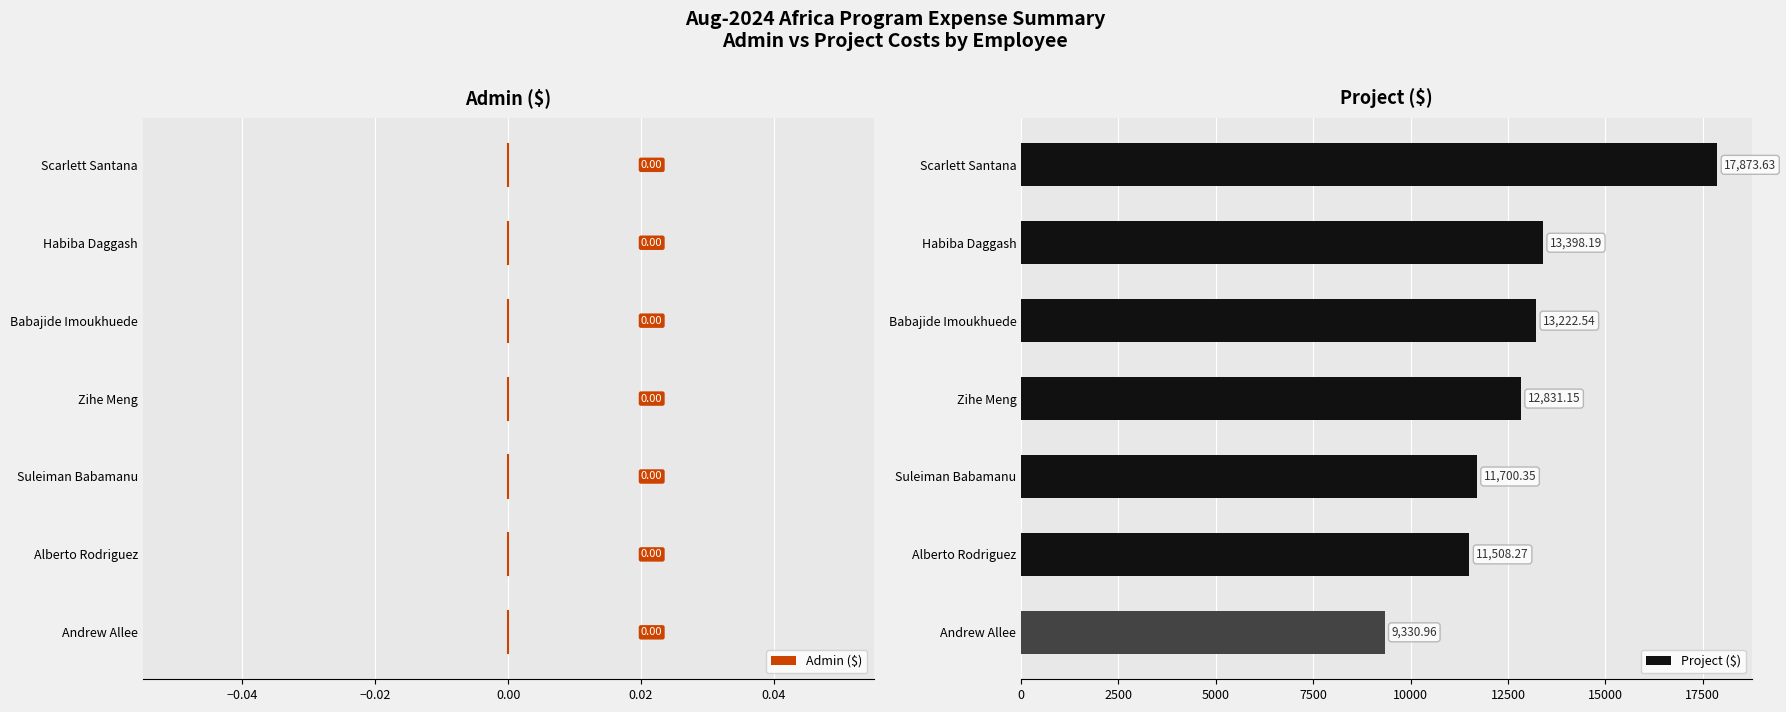

List the labels in order of value, largest first.

Scarlett Santana, Habiba Daggash, Babajide Imoukhuede, Zihe Meng, Suleiman Babamanu, Alberto Rodriguez, Andrew Allee